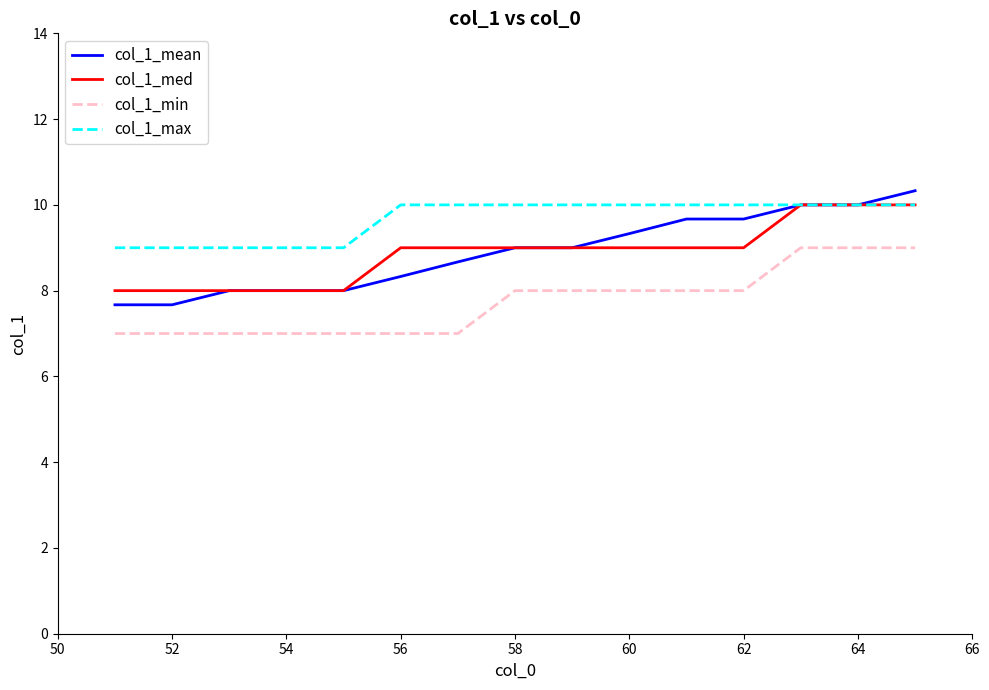

What is the lowest value of the col_1_min series?

7.0